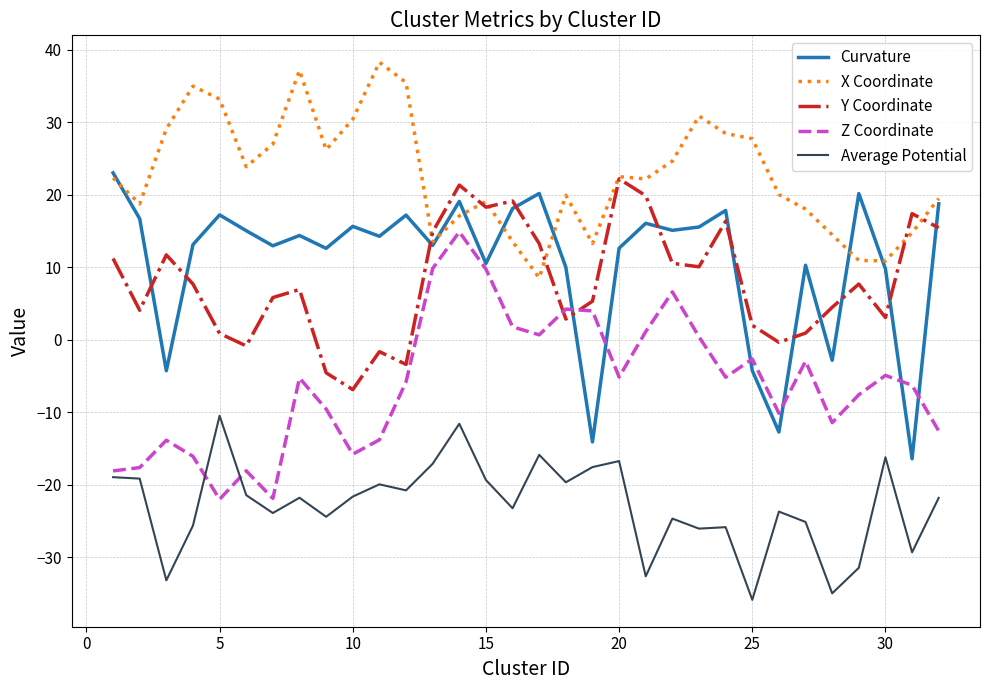

True or false: Y Coordinate and Average Potential intersect in this chart.

False